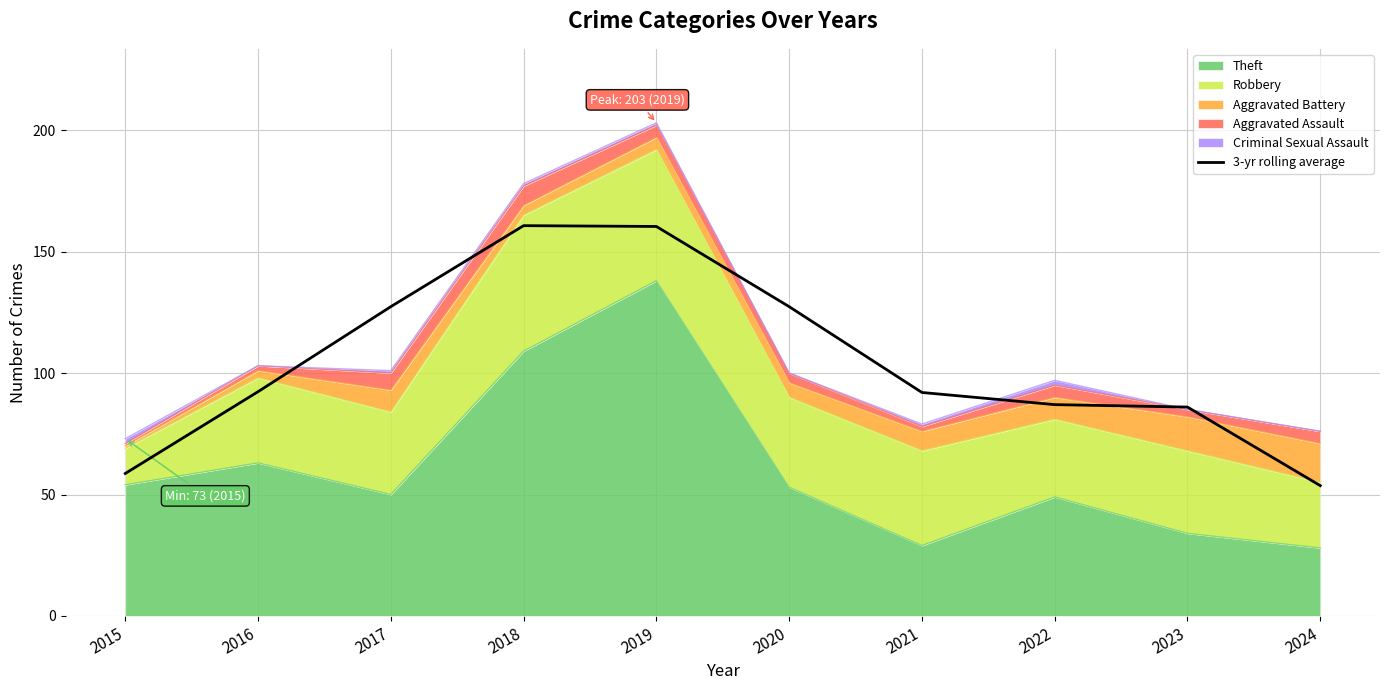

Reading left to right, what are all the values shown in this chart?

2015=58.7	2016=92.3	2017=127.3	2018=160.7	2019=160.3	2020=127.3	2021=92.0	2022=87.0	2023=86.0	2024=53.7